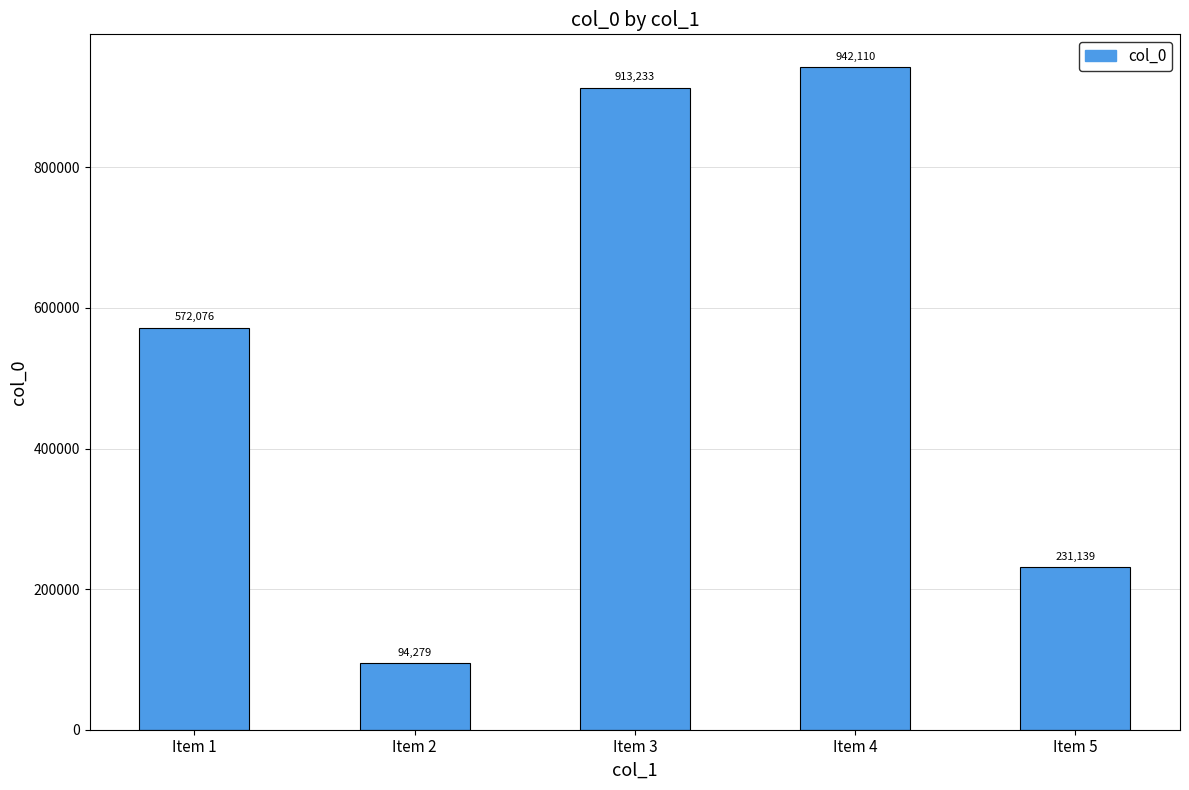

Rank the categories by value from lowest to highest.

Item 2, Item 5, Item 1, Item 3, Item 4